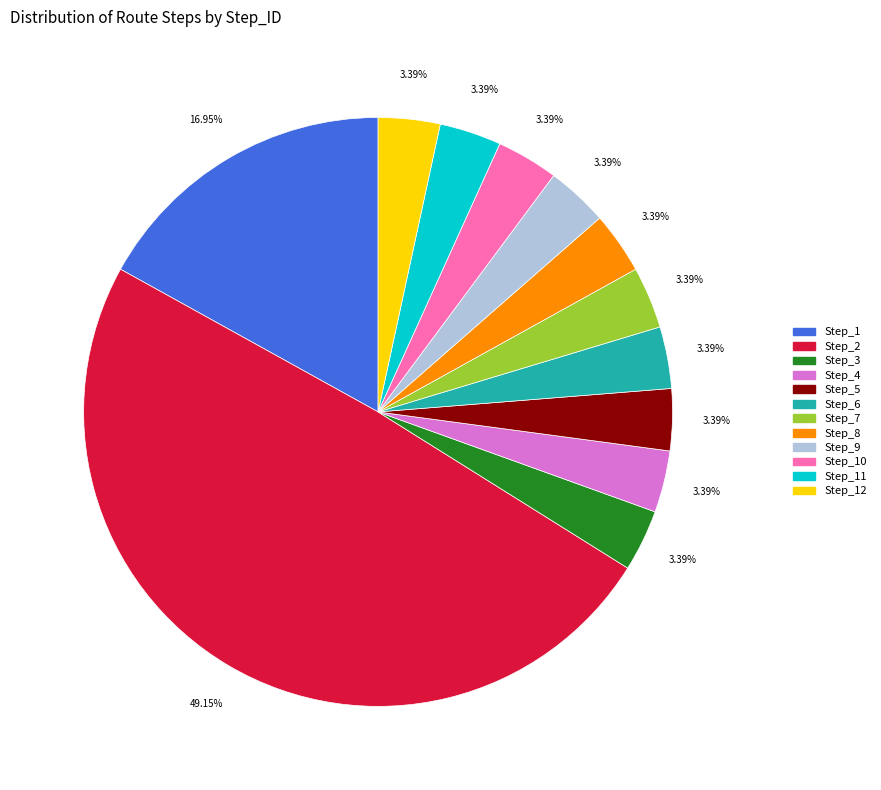

What is the largest slice in the pie chart?

Step_ID_2